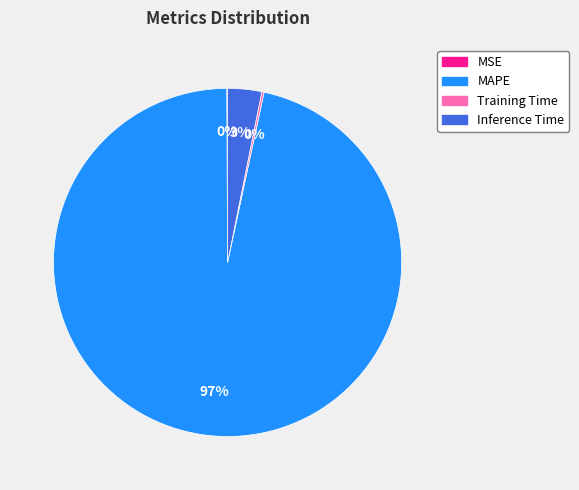

Does any single category account for the majority?

Yes